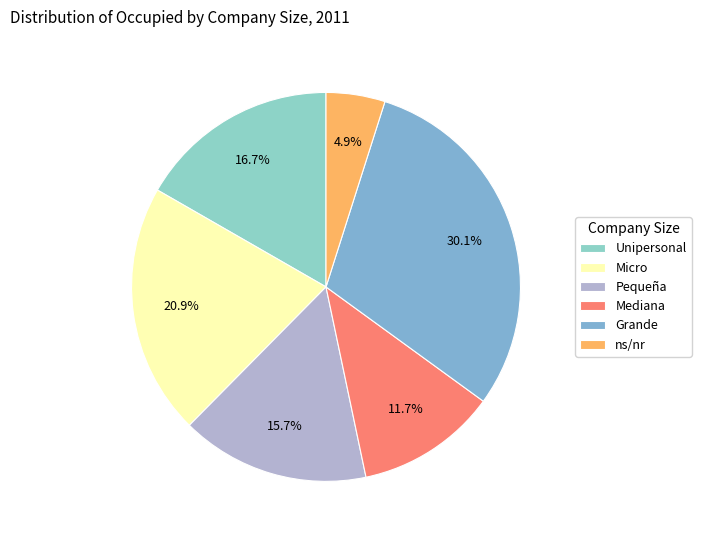

Is there any slice that represents more than half of the pie?

No